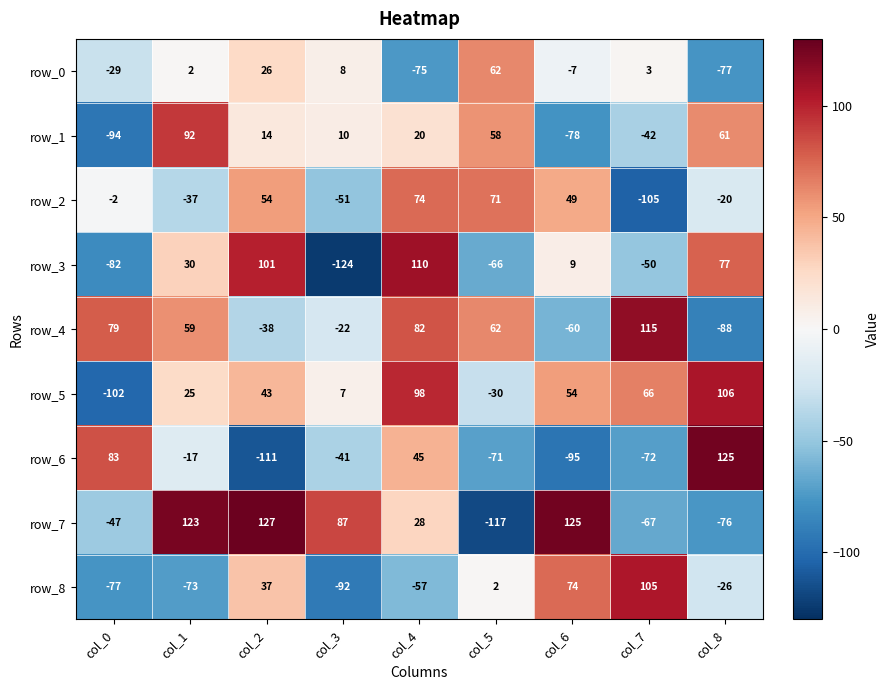

What is the average value of the row_3 series?

1